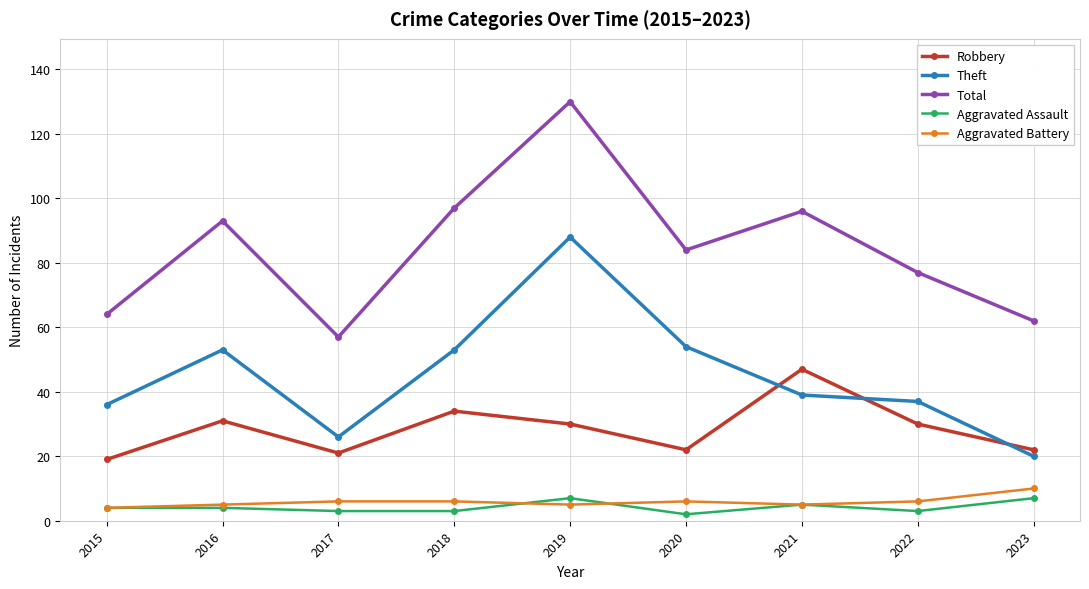

Which series has the largest total across all categories?

Total